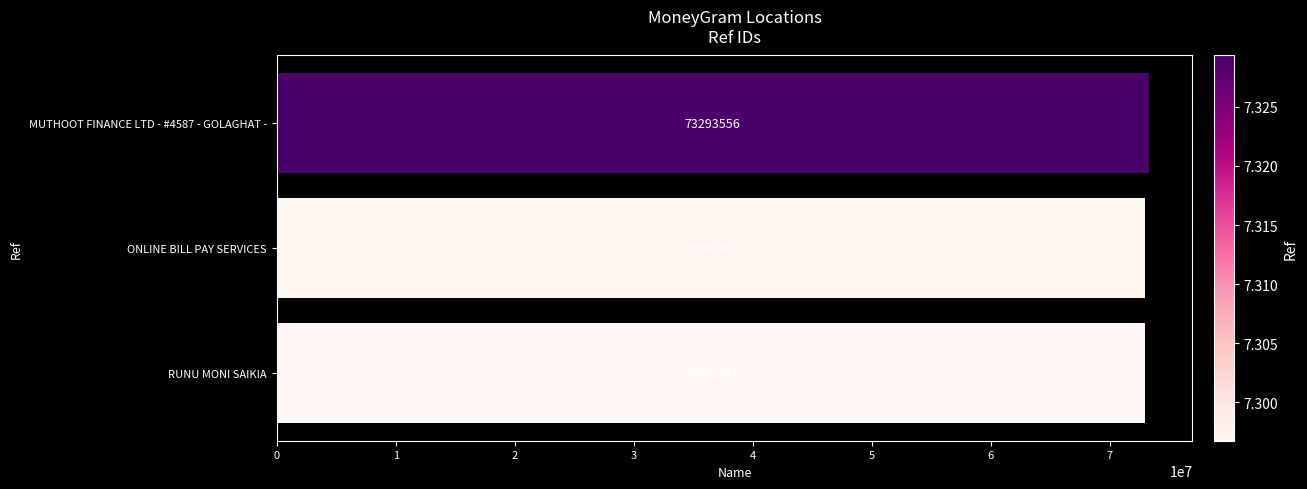

Is it true that the value at RUNU MONI SAIKIA is 72967391?

True